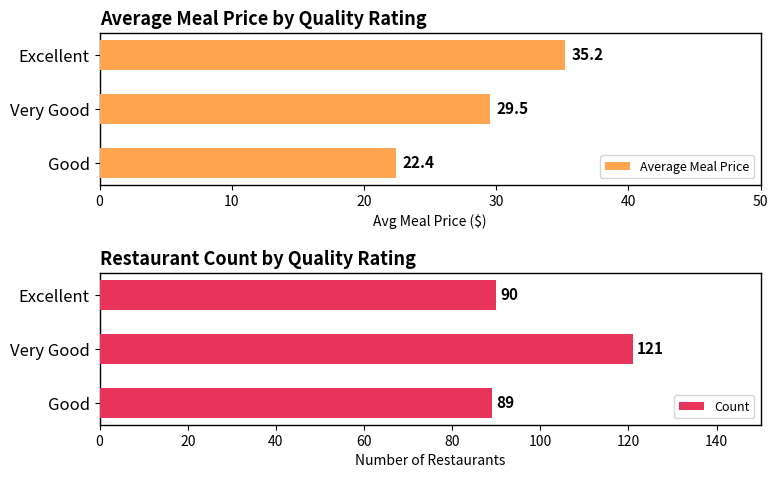

Reading left to right, extract all data points from this chart.

Average Meal Price: 22.4	29.5	35.2
Count: 89.0	121.0	90.0